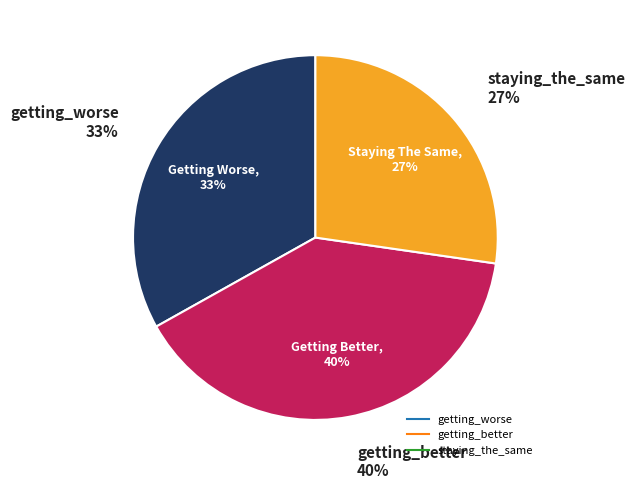

Count the number of slices in the pie.

3